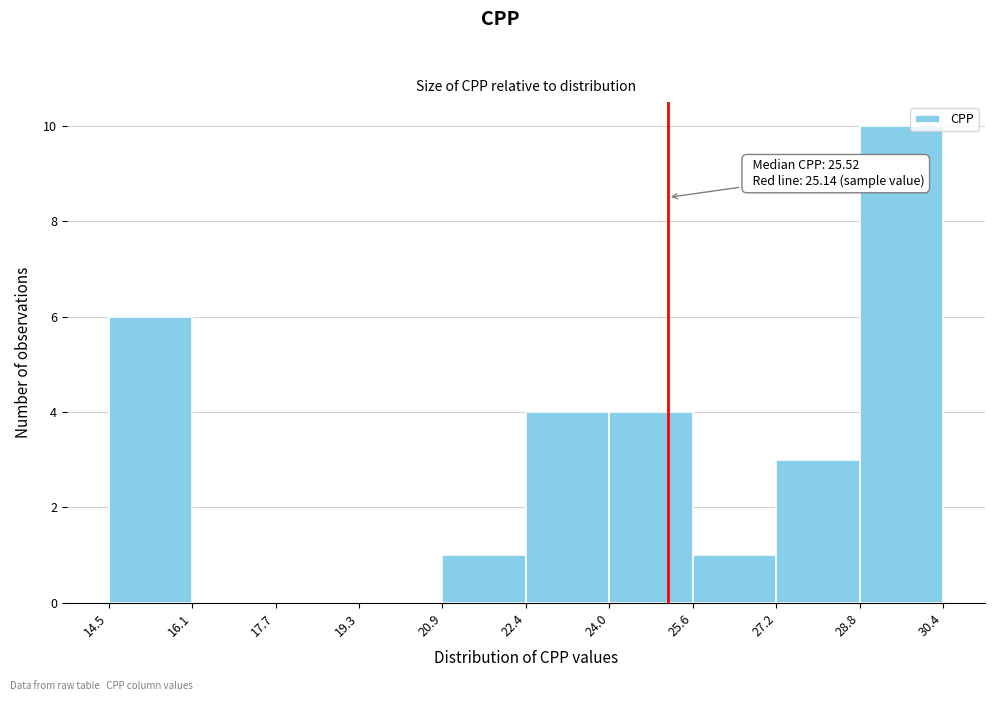

Over which range of the x-axis is the bar tallest?

28.8 to 30.4